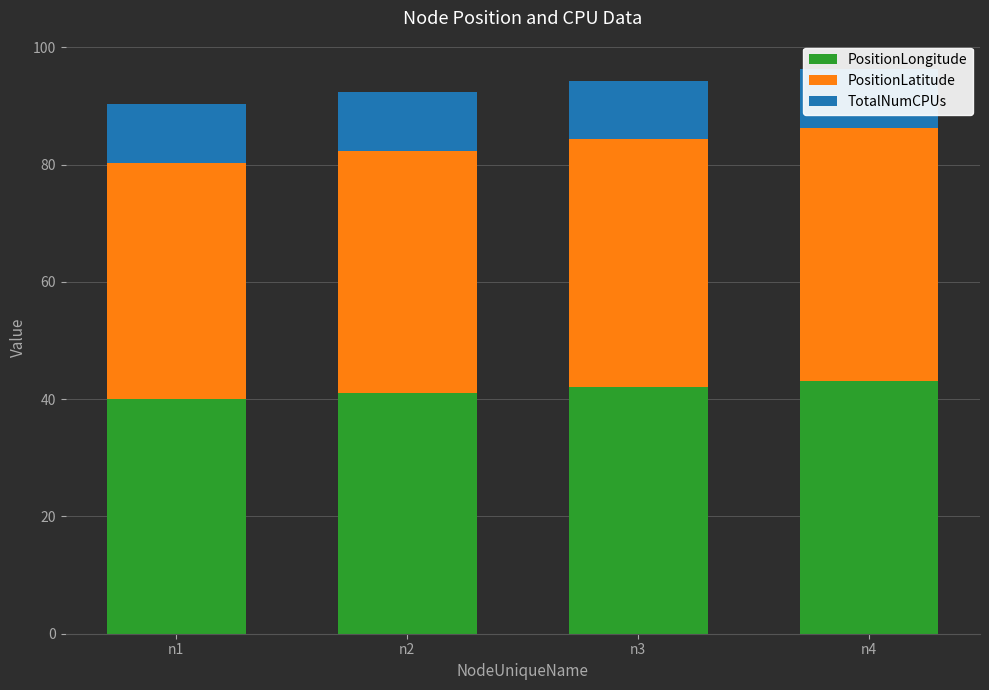

What are all the series names shown in the legend?

PositionLongitude, PositionLatitude, TotalNumCPUs